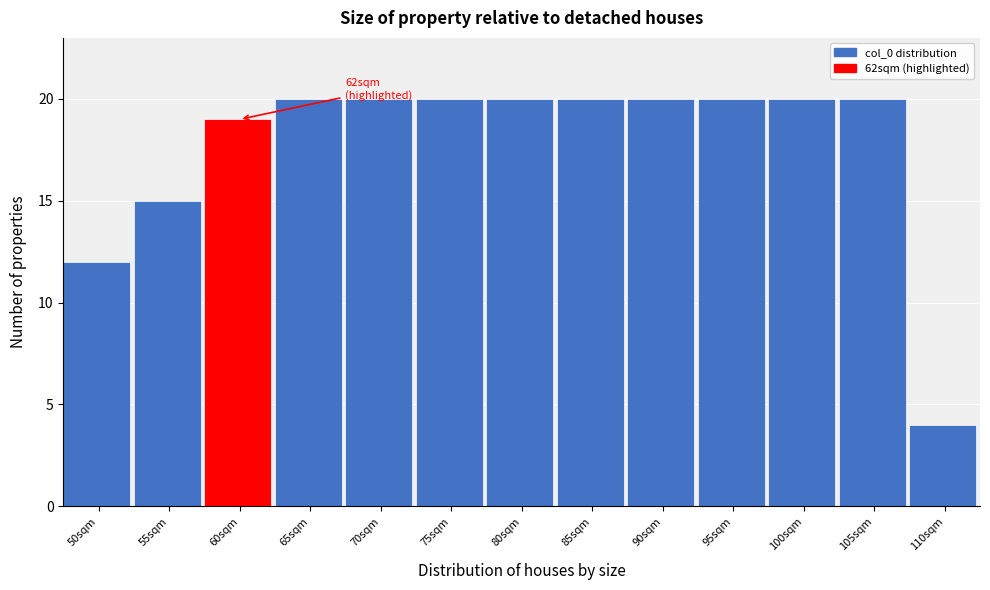

Reading left to right, list all the values displayed in this chart.

50sqm=12	55sqm=15	60sqm=19	65sqm=20	70sqm=20	75sqm=20	80sqm=20	85sqm=20	90sqm=20	95sqm=20	100sqm=20	105sqm=20	110sqm=4